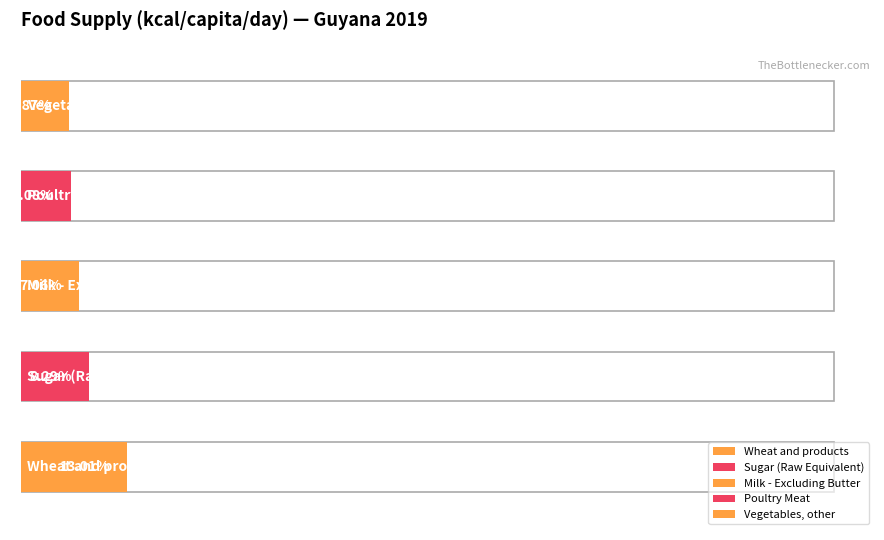

What is the label of the 1st bar from the left?

Wheat and products